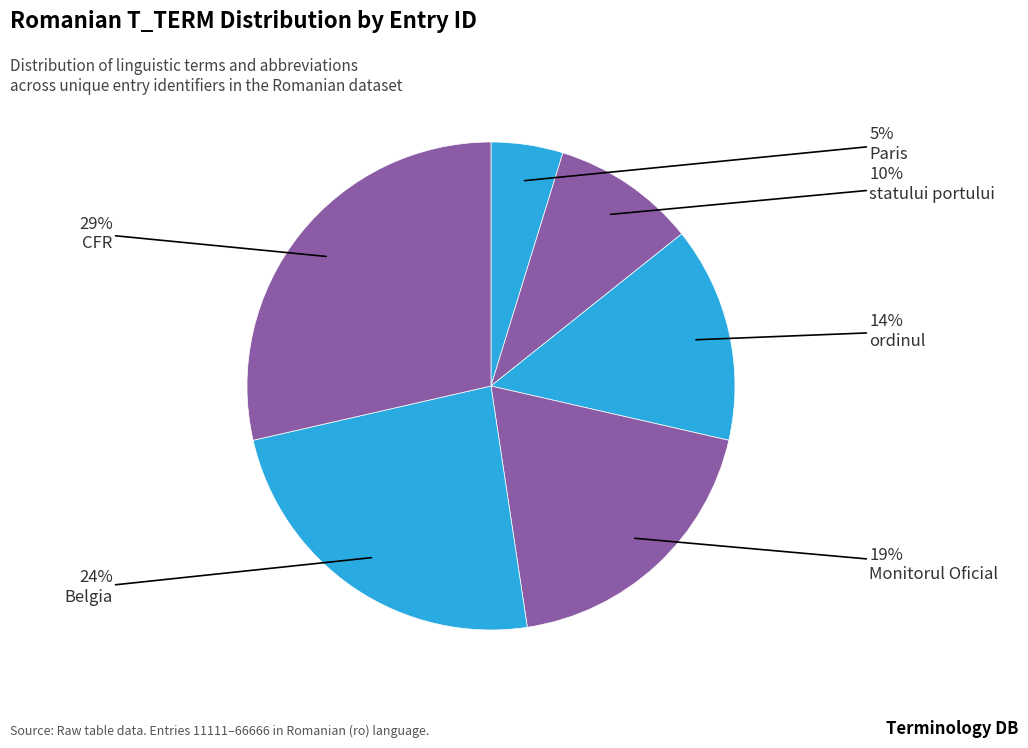

What is the change in value from statului portului to Belgia?

+33333